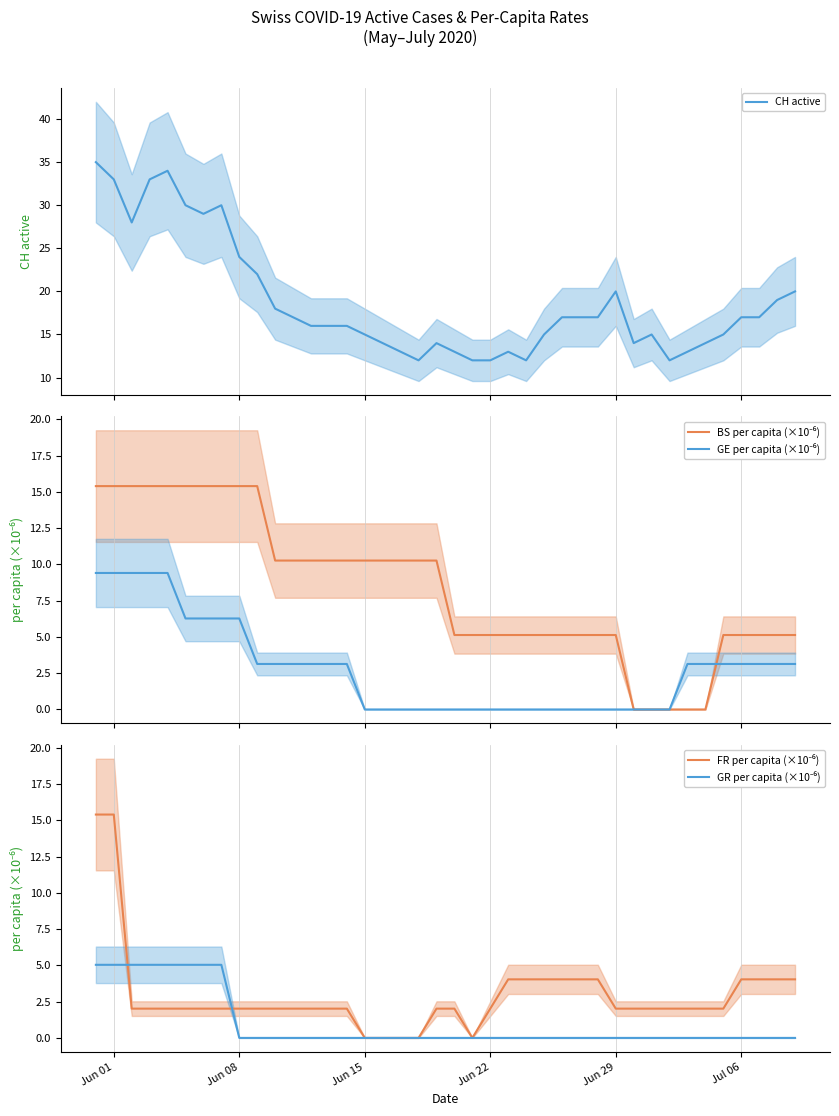

Reading right to left, extract all data points from this chart.

CH active: 20.0	19.0	17.0	17.0	15.0	14.0	13.0	12.0	15.0	14.0	20.0	17.0	17.0	17.0	15.0	12.0	13.0	12.0	12.0	13.0	14.0	12.0	13.0	14.0	15.0	16.0	16.0	16.0	17.0	18.0	22.0	24.0	30.0	29.0	30.0	34.0	33.0	28.0	33.0	35.0
BS per capita (×10⁻⁶): 5.1	5.1	5.1	5.1	5.1	0.0	0.0	0.0	0.0	0.0	5.1	5.1	5.1	5.1	5.1	5.1	5.1	5.1	5.1	5.1	10.3	10.3	10.3	10.3	10.3	10.3	10.3	10.3	10.3	10.3	15.4	15.4	15.4	15.4	15.4	15.4	15.4	15.4	15.4	15.4
GE per capita (×10⁻⁶): 3.1	3.1	3.1	3.1	3.1	3.1	3.1	0.0	0.0	0.0	0.0	0.0	0.0	0.0	0.0	0.0	0.0	0.0	0.0	0.0	0.0	0.0	0.0	0.0	0.0	3.1	3.1	3.1	3.1	3.1	3.1	6.3	6.3	6.3	6.3	9.4	9.4	9.4	9.4	9.4
FR per capita (×10⁻⁶): 4.0	4.0	4.0	4.0	2.0	2.0	2.0	2.0	2.0	2.0	2.0	4.0	4.0	4.0	4.0	4.0	4.0	2.0	0.0	2.0	2.0	0.0	0.0	0.0	0.0	2.0	2.0	2.0	2.0	2.0	2.0	2.0	2.0	2.0	2.0	2.0	2.0	2.0	15.4	15.4
GR per capita (×10⁻⁶): 0.0	0.0	0.0	0.0	0.0	0.0	0.0	0.0	0.0	0.0	0.0	0.0	0.0	0.0	0.0	0.0	0.0	0.0	0.0	0.0	0.0	0.0	0.0	0.0	0.0	0.0	0.0	0.0	0.0	0.0	0.0	0.0	5.0	5.0	5.0	5.0	5.0	5.0	5.0	5.0